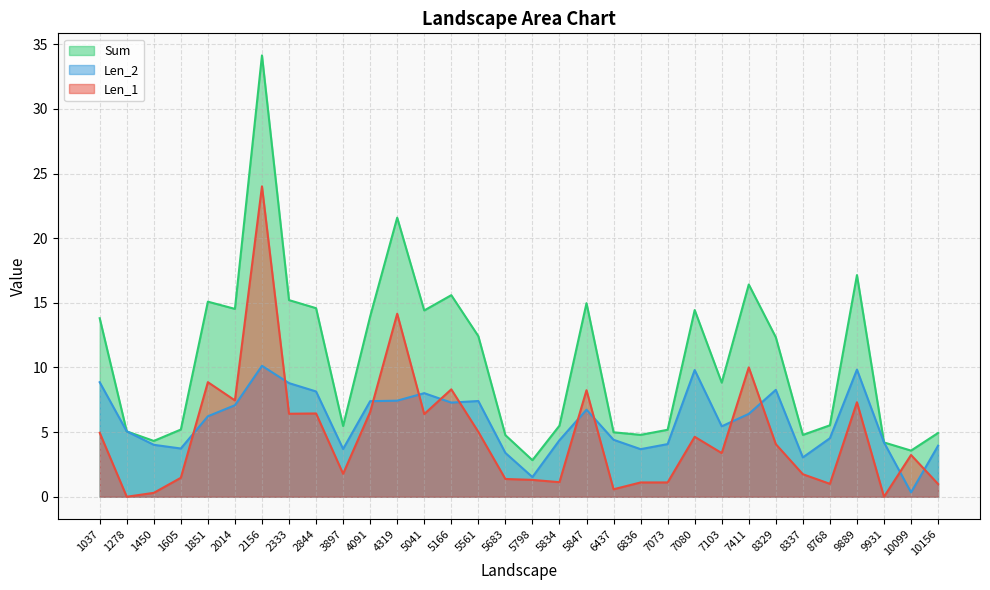

At 8337, list the series in order from largest to smallest.

Sum, Len_2, Len_1